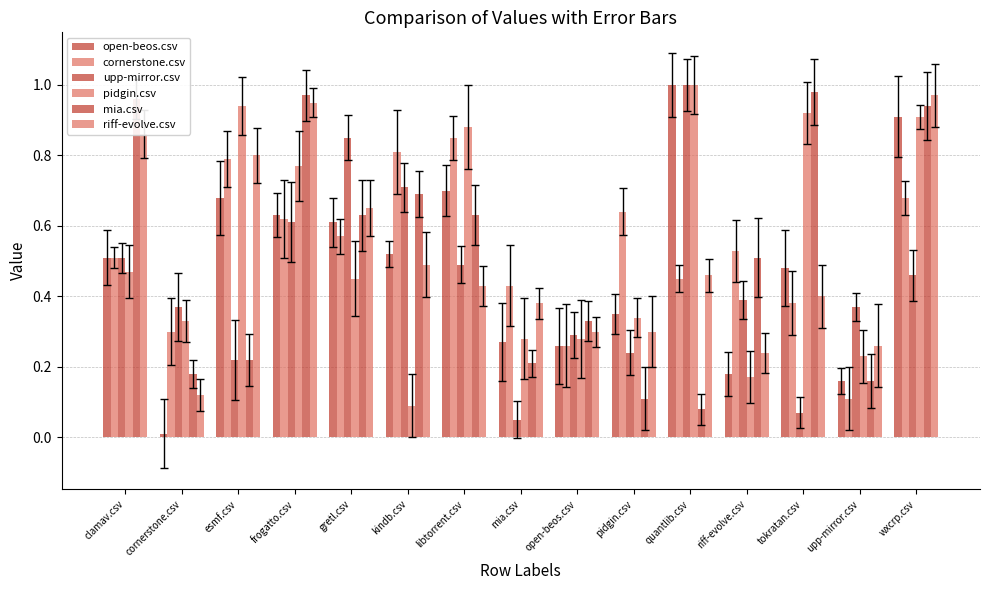

At which label does open-beos.csv reach its peak?

quantlib.csv